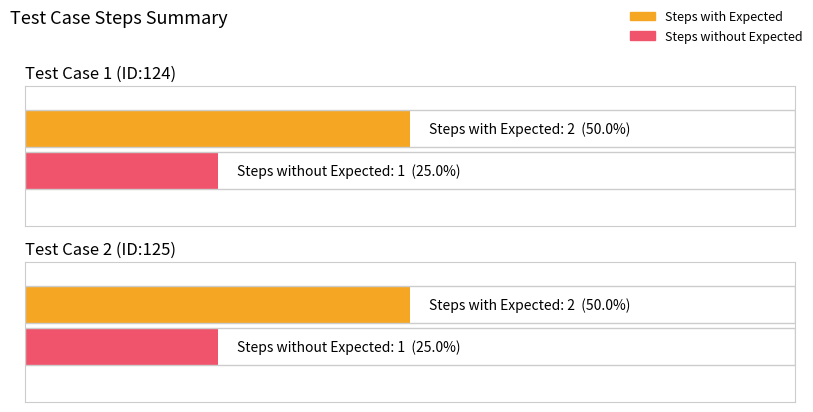

What is the label of the 2nd bar from the right?

Test Case 1 (ID:124)